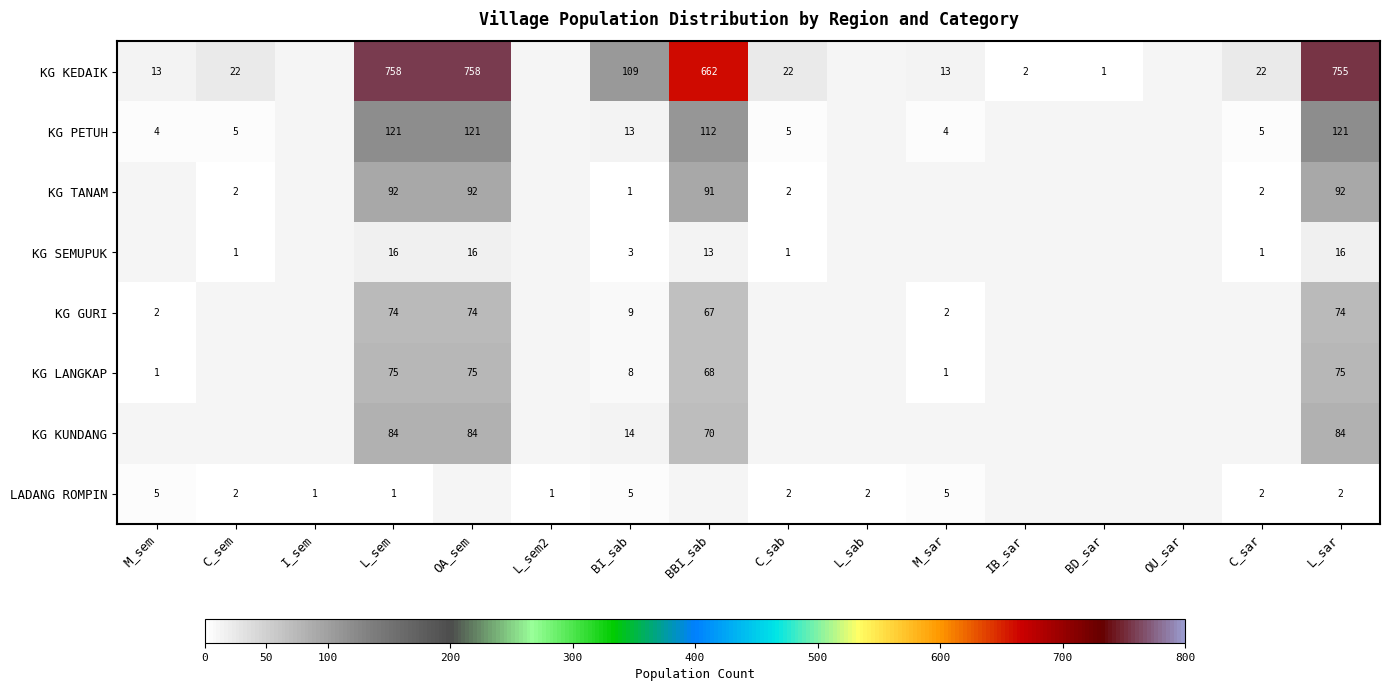

Is the value of KG SEMUPUK at BI_sab greater than the value of LADANG ROMPIN at L_sab?

Yes